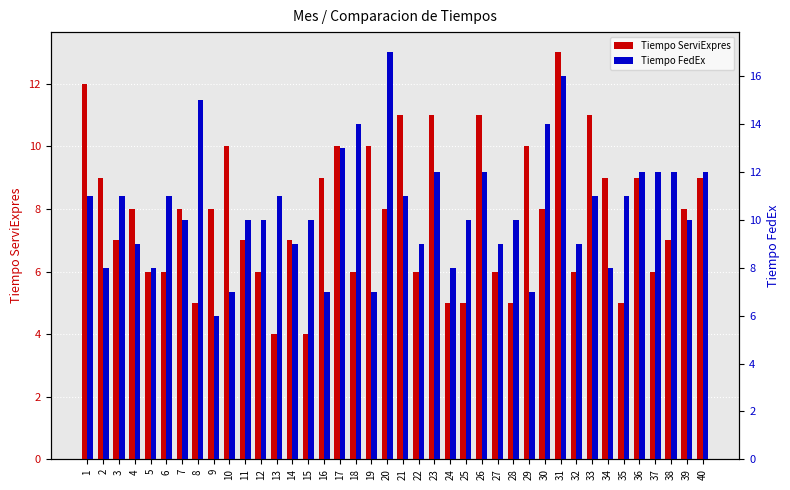

Reading left to right, list all the values displayed in this chart.

Tiempo ServiExpres: 1=12	2=9	3=7	4=8	5=6	6=6	7=8	8=5	9=8	10=10	11=7	12=6	13=4	14=7	15=4	16=9	17=10	18=6	19=10	20=8	21=11	22=6	23=11	24=5	25=5	26=11	27=6	28=5	29=10	30=8	31=13	32=6	33=11	34=9	35=5	36=9	37=6	38=7	39=8	40=9
Tiempo FedEx: 1=11	2=8	3=11	4=9	5=8	6=11	7=10	8=15	9=6	10=7	11=10	12=10	13=11	14=9	15=10	16=7	17=13	18=14	19=7	20=17	21=11	22=9	23=12	24=8	25=10	26=12	27=9	28=10	29=7	30=14	31=16	32=9	33=11	34=8	35=11	36=12	37=12	38=12	39=10	40=12